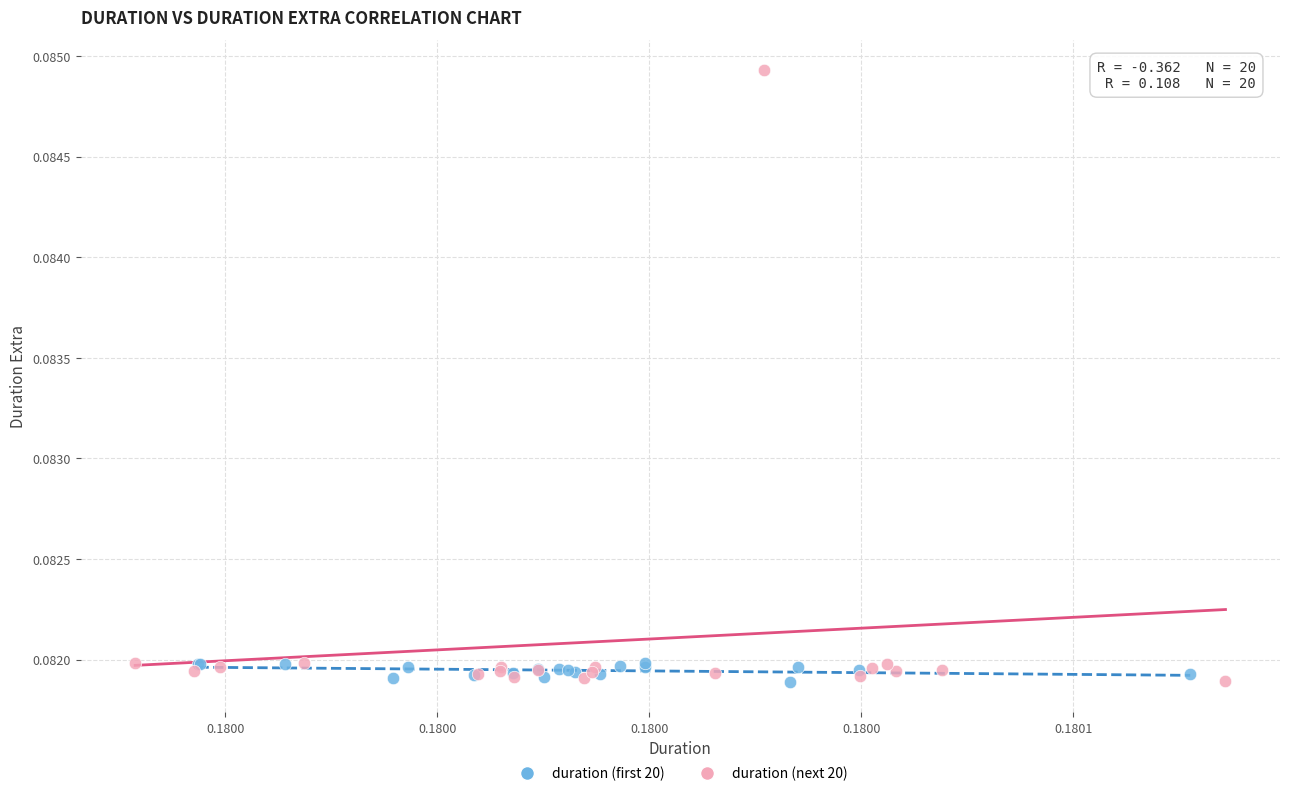

Which series has the widest spread of Y values?

duration (next 20)